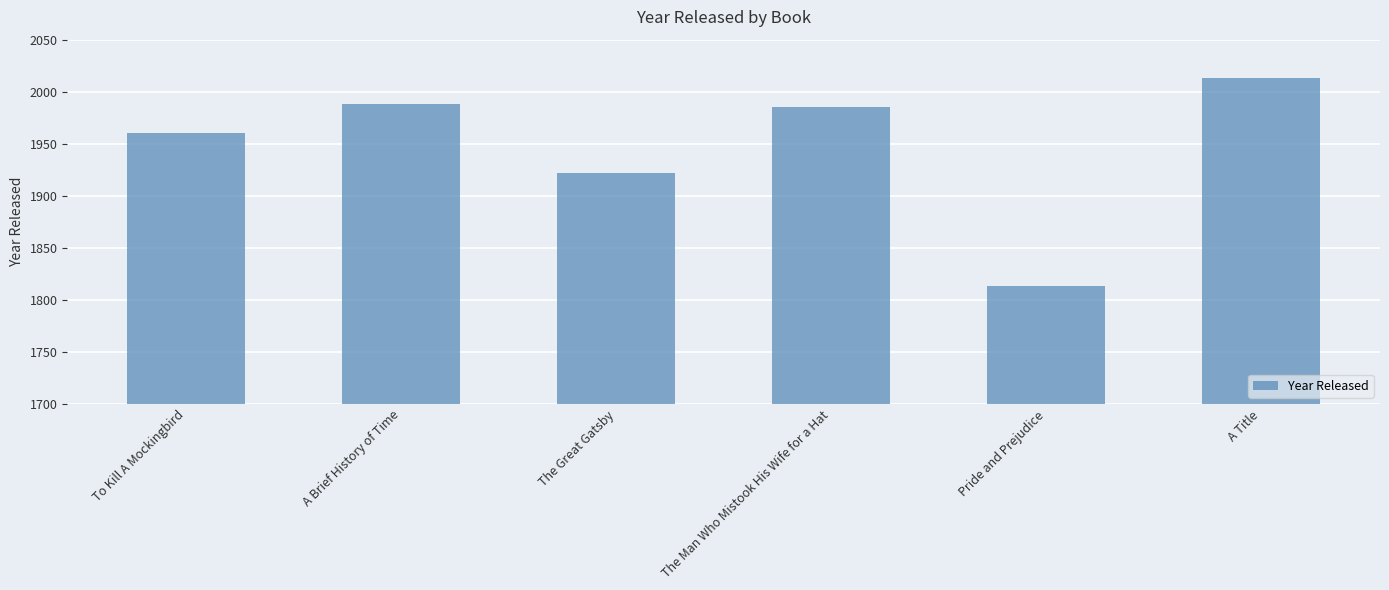

How many categories are shown in the chart?

6